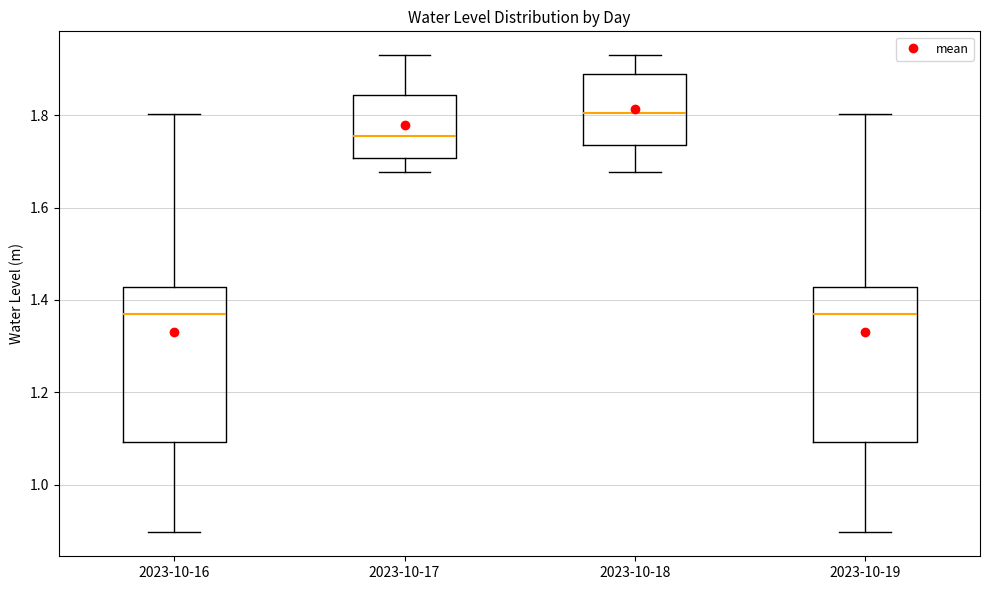

Reading left to right, read every box against the y-axis: the position of its median line, the range the box covers, and the ends of its whiskers. The values are not printed on the chart, so give them approximately, as read against the axis.

2023-10-16: median 1.36, box 1.10 to 1.42, whiskers 0.90 to 1.80
2023-10-17: median 1.76, box 1.70 to 1.84, whiskers 1.68 to 1.94
2023-10-18: median 1.80, box 1.74 to 1.88, whiskers 1.68 to 1.94
2023-10-19: median 1.36, box 1.10 to 1.42, whiskers 0.90 to 1.80